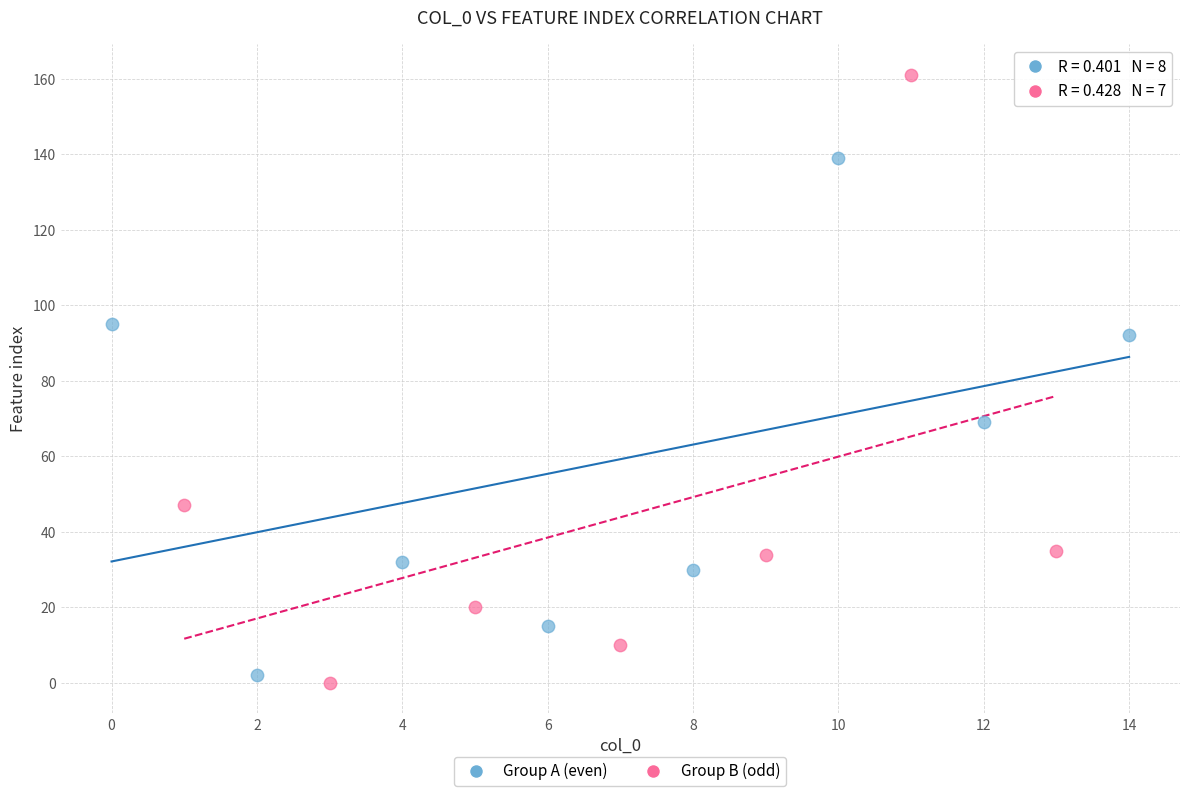

What are all the series names shown in the legend?

Group A (even), Group B (odd)